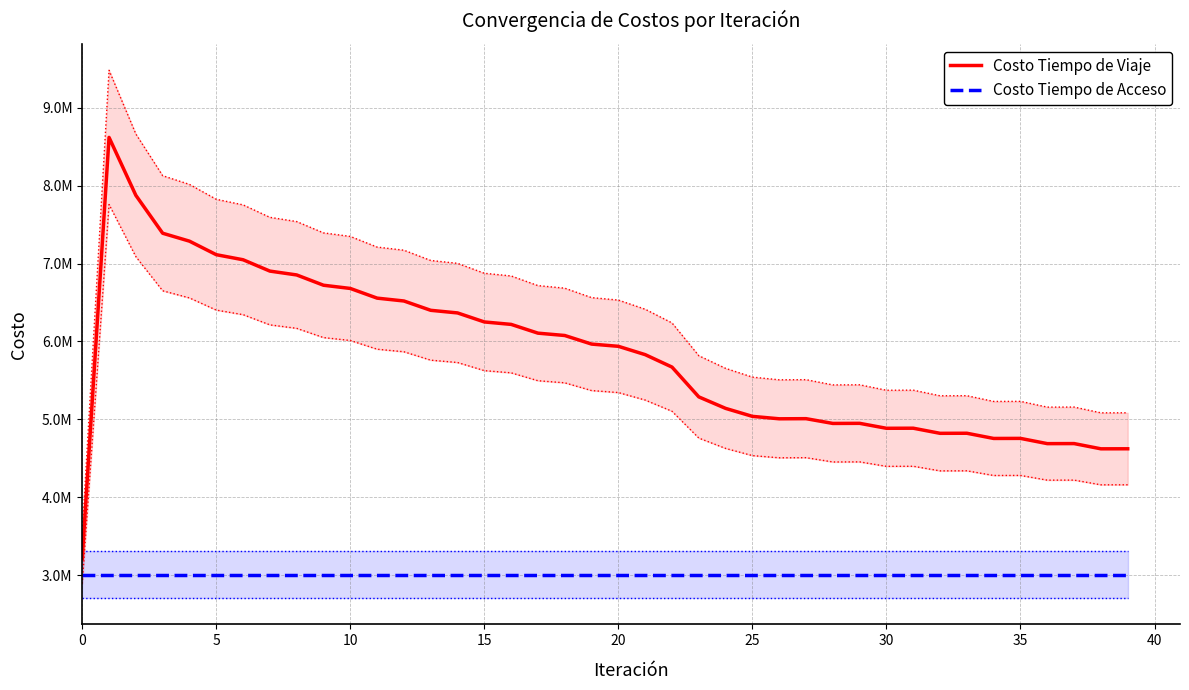

True or false: Costo Tiempo de Viaje and Costo Tiempo de Acceso cross at least once.

False